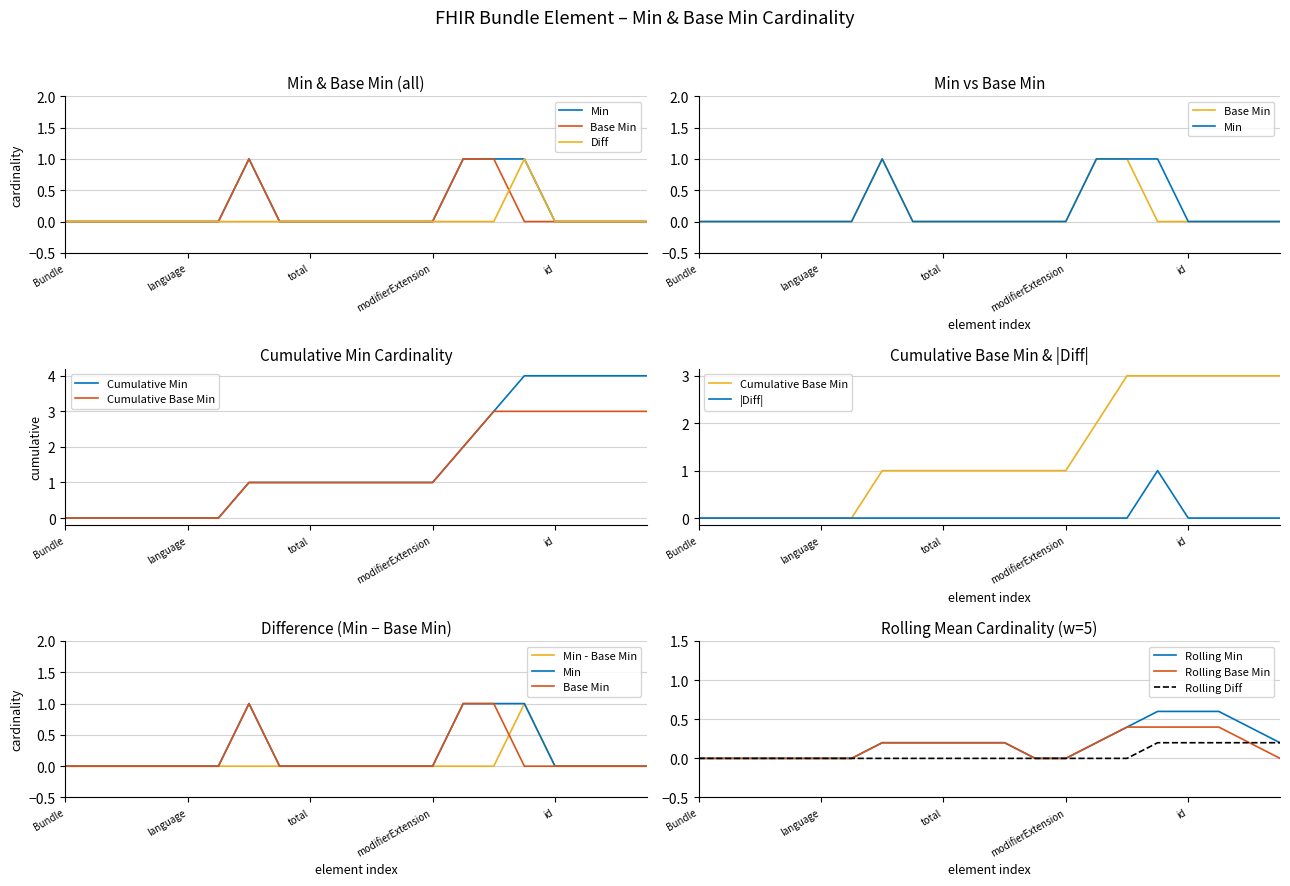

Is this an area chart (filled region under the line)?

No